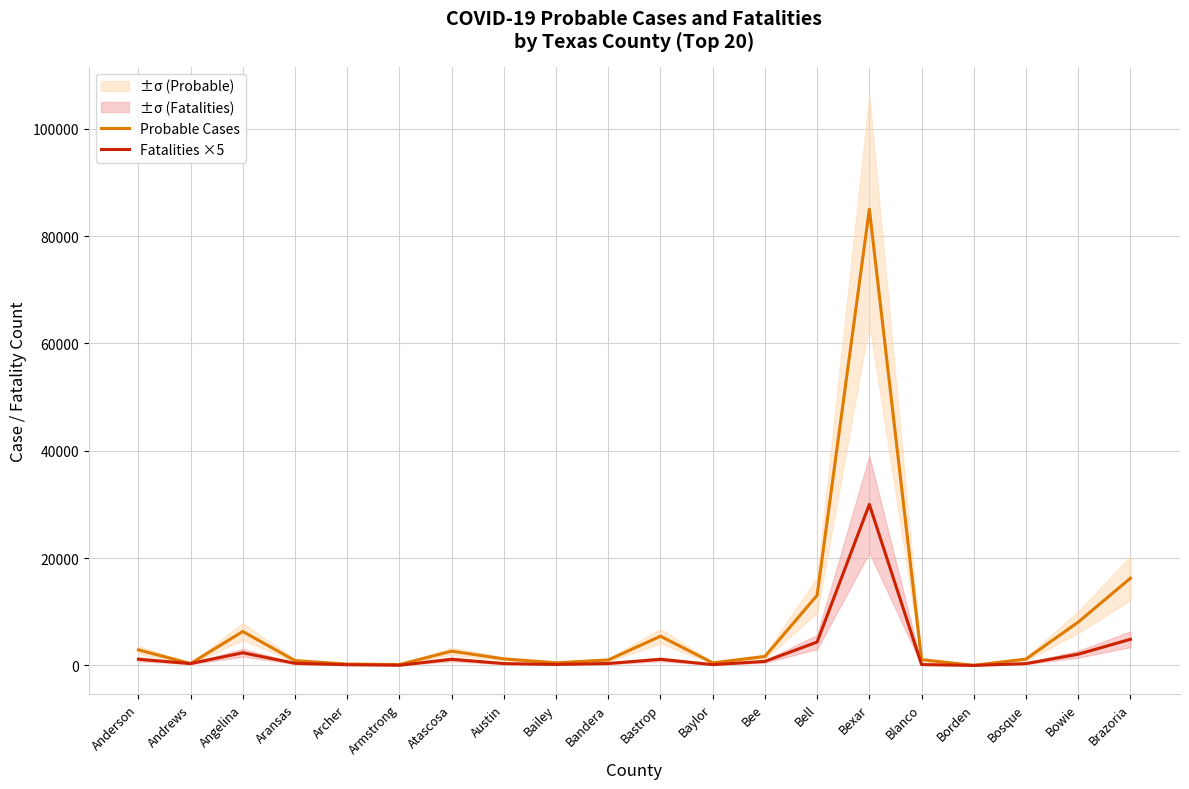

Where is Probable Cases nearest to the value 42507?

Brazoria